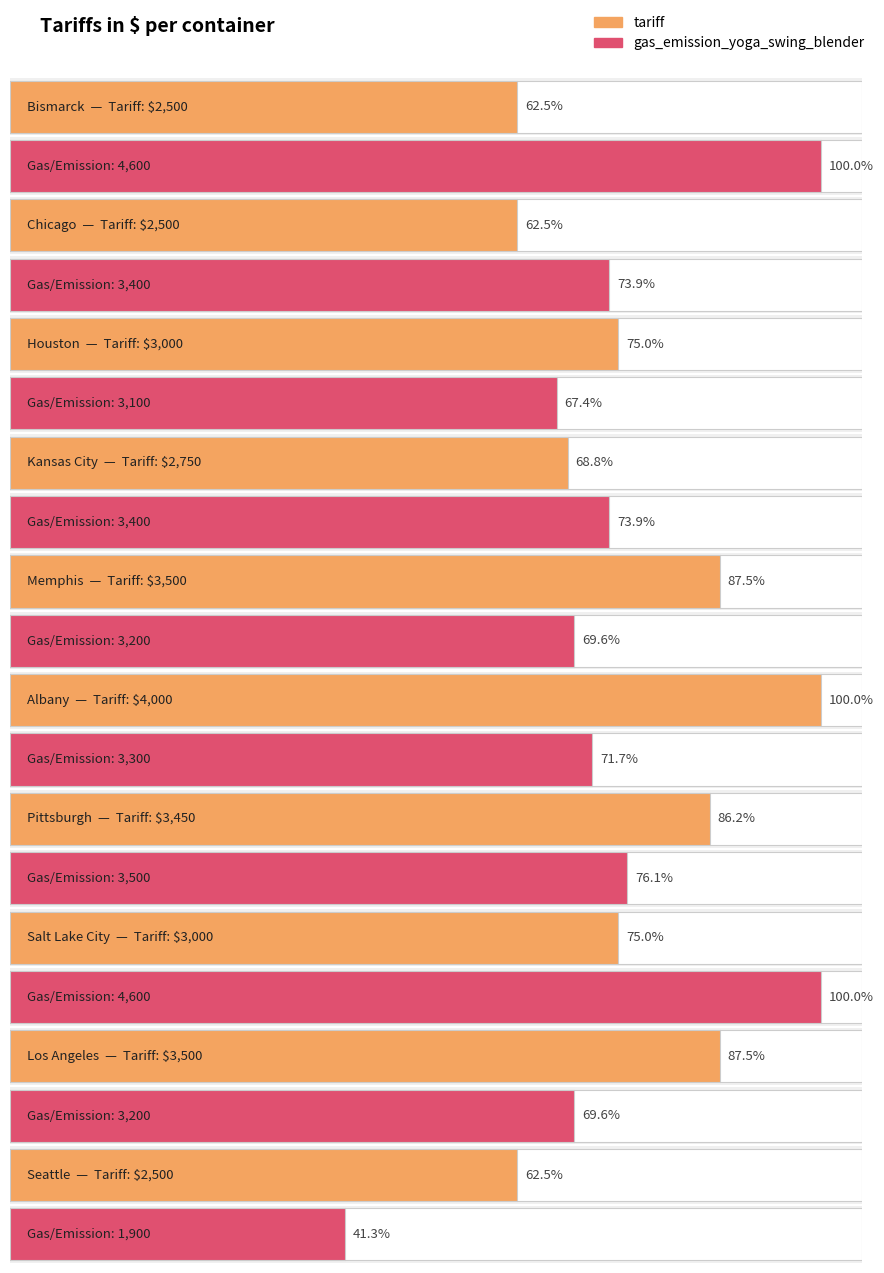

List the series in order of their peak value, lowest first.

tariff, gas_emission_yoga_swing_blender